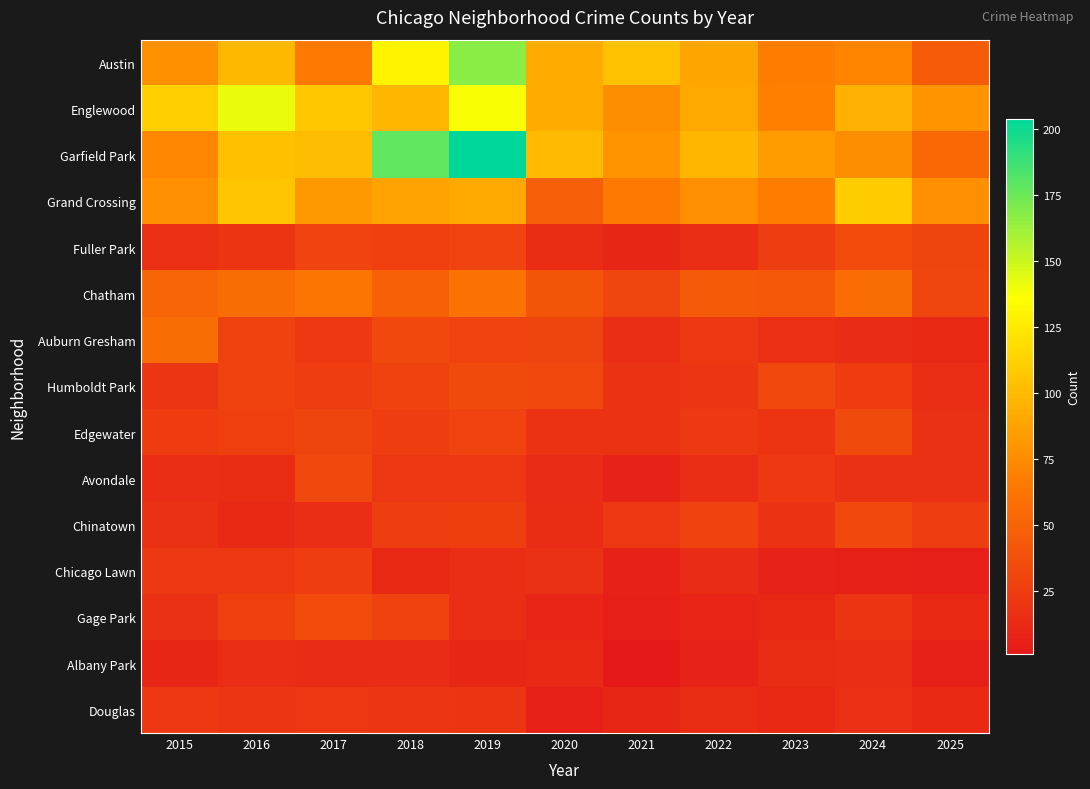

Rank the series at 2017 from highest to lowest value.

Englewood, Garfield Park, Grand Crossing, Austin, Chatham, Gage Park, Avondale, Edgewater, Fuller Park, Humboldt Park, Chicago Lawn, Auburn Gresham, Douglas, Chinatown, Albany Park